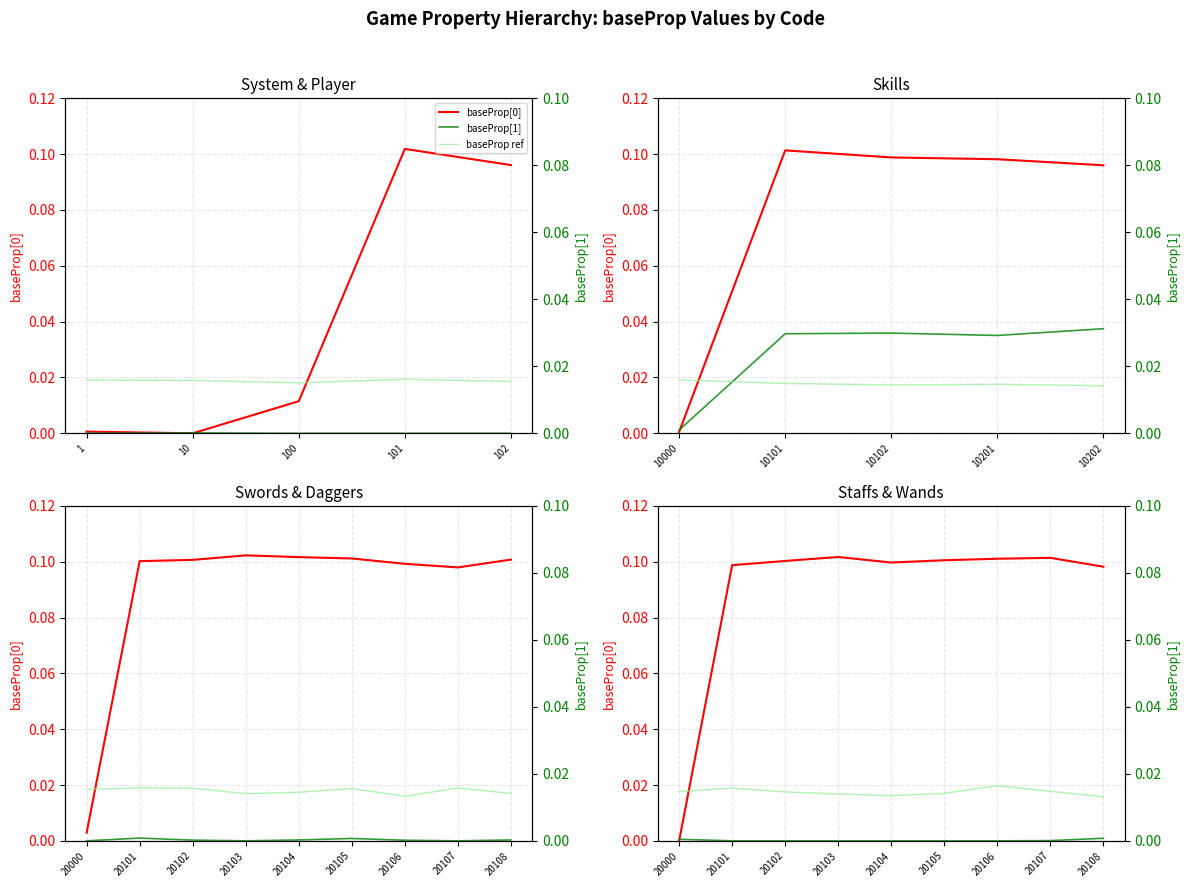

How many intersections are there between baseProp ref and baseProp[0]?

1